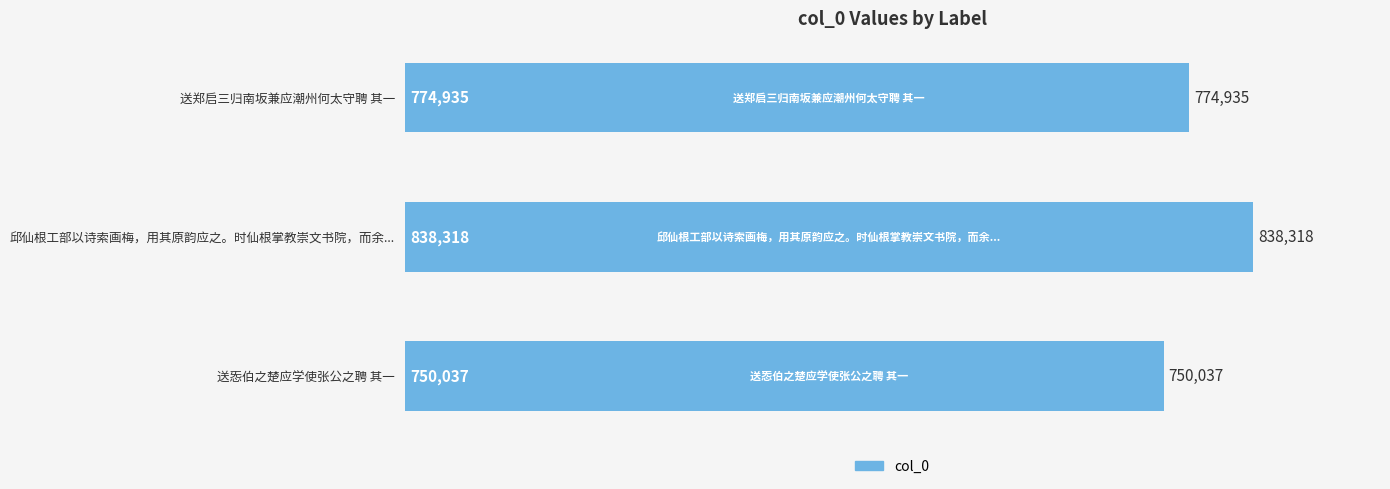

Which has a higher value, 送郑启三归南坂兼应潮州何太守聘 其一 or 送㤅伯之楚应学使张公之聘 其一?

送郑启三归南坂兼应潮州何太守聘 其一